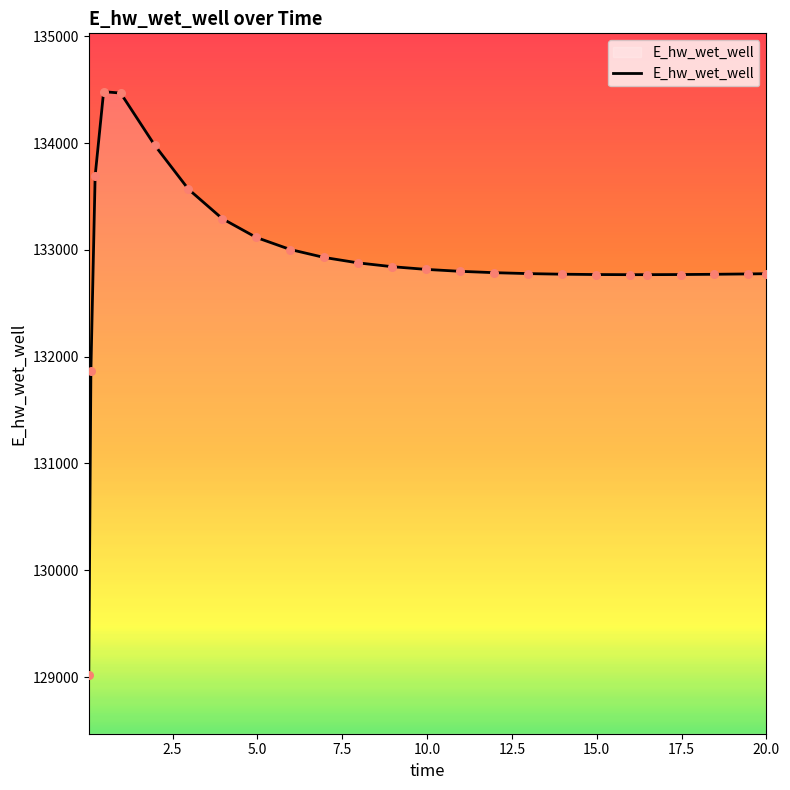

What is the greatest value displayed?

134480.9